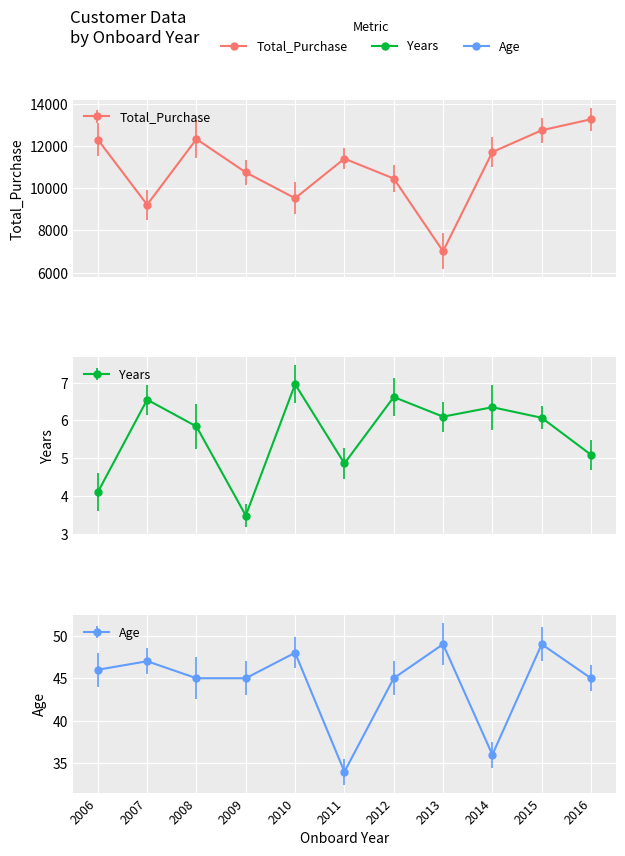

What is the sum of the Total_Purchase values at 2009 and 2015?

23489.7